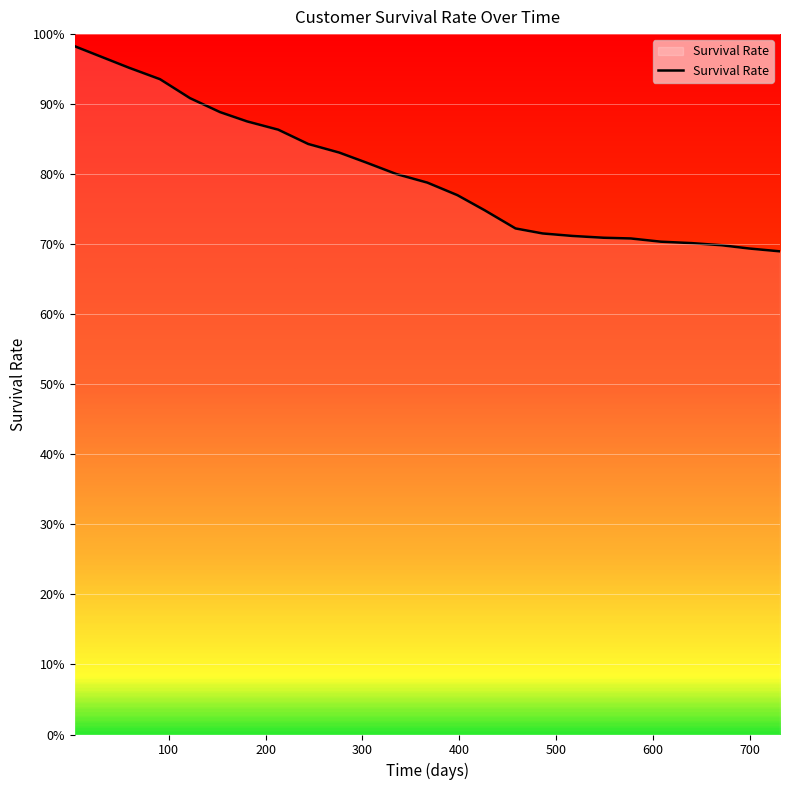

What is the value of the 18th point from the left?

0.7